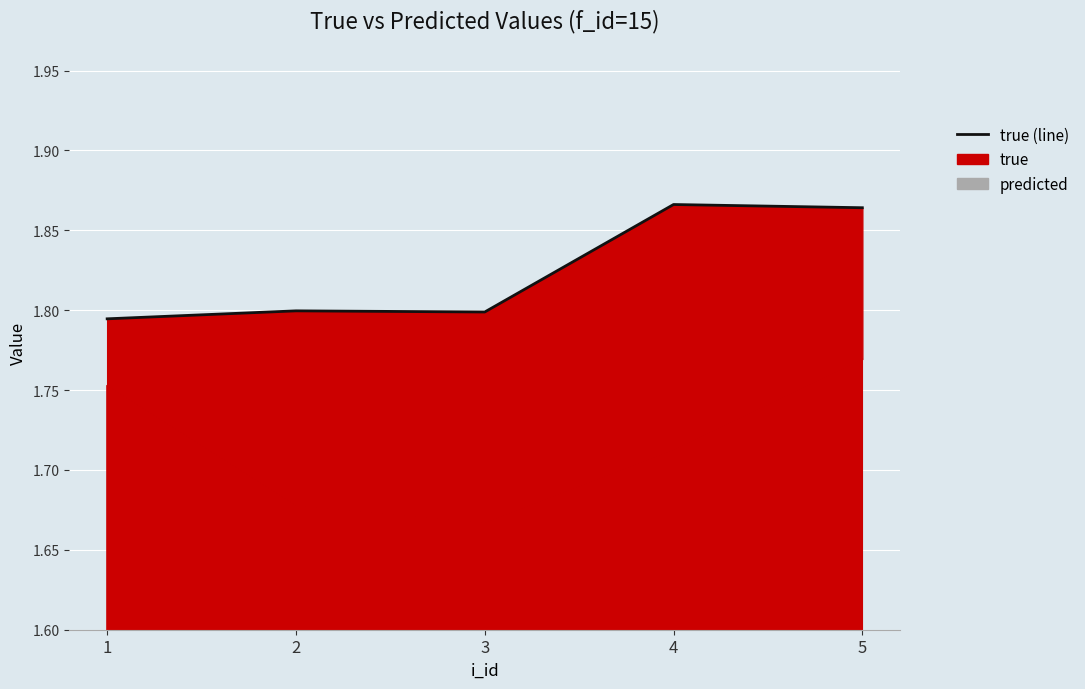

List the labels in order of value, smallest first.

1, 3, 2, 5, 4